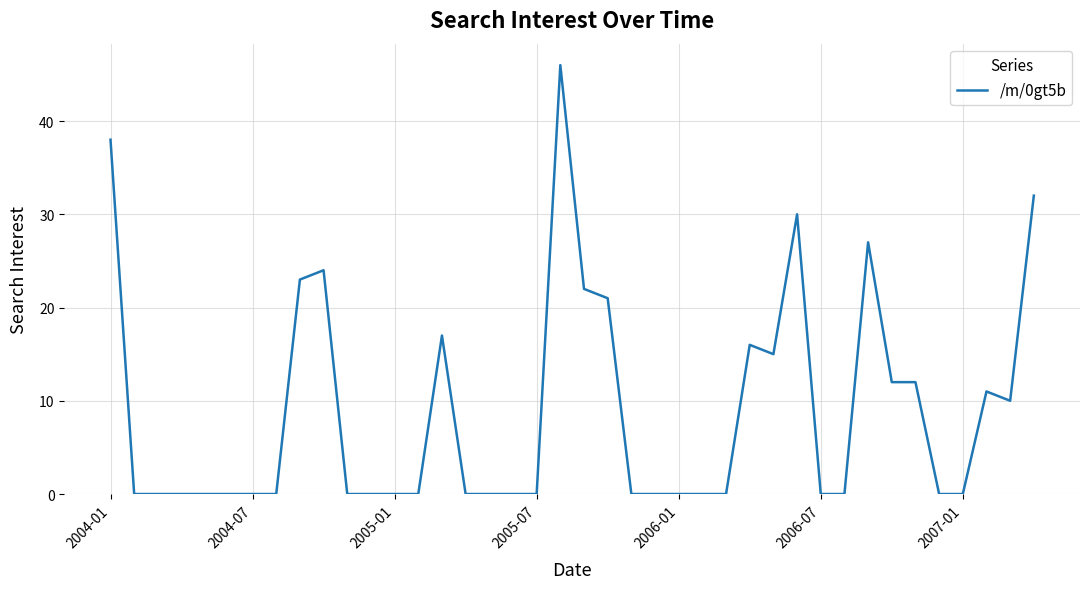

Does the chart have visible grid lines?

Yes